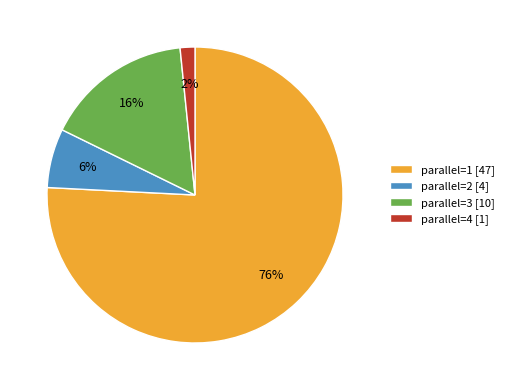

Rank the categories by value from lowest to highest.

parallel=4 [1], parallel=2 [4], parallel=3 [10], parallel=1 [47]